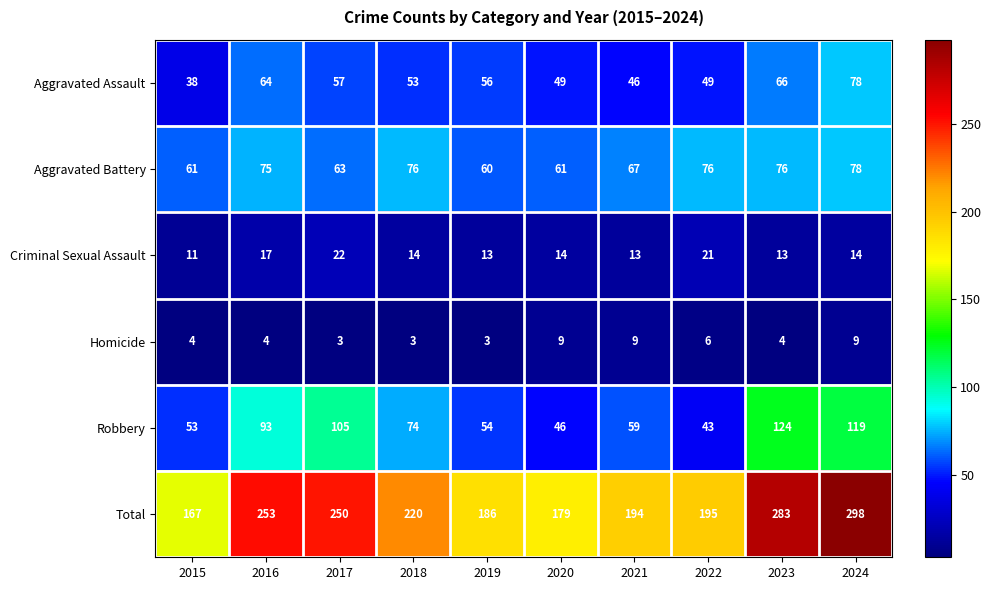

Which category has the highest value across all series?

2024